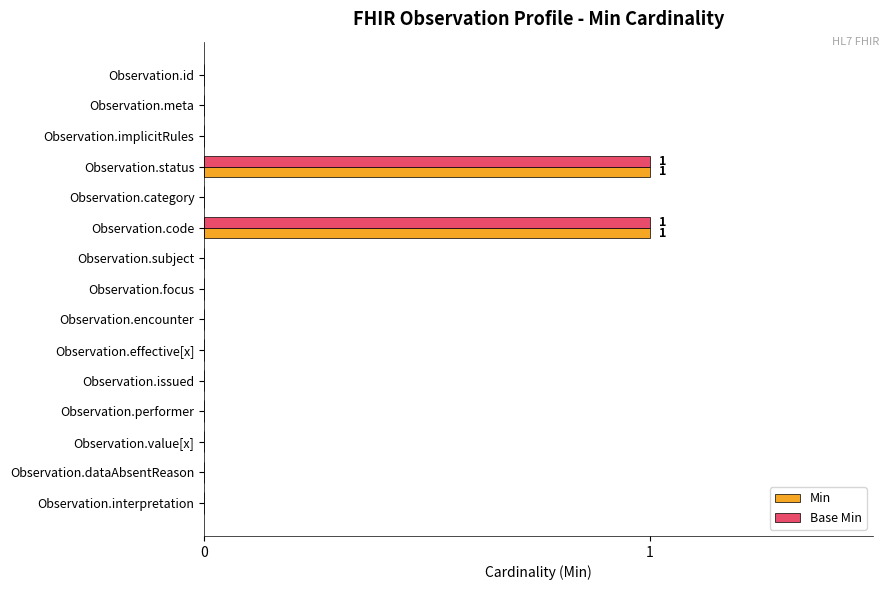

The Min series shows 0 at Observation.performer. True or false?

True